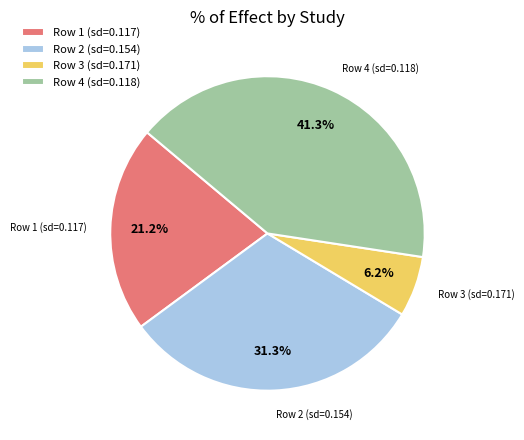

What is the smallest slice in the pie chart?

Row 3 (sd=0.171)